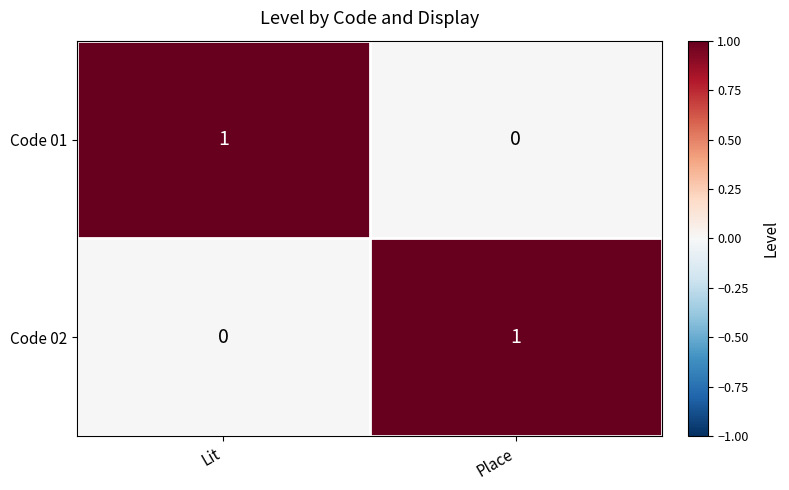

Rank the categories by Code 01 value from highest to lowest.

Lit, Place